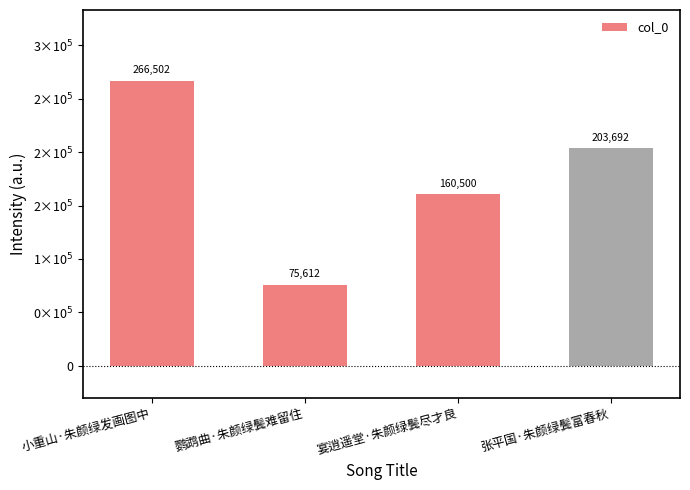

At which label does the data first exceed 203692?

小重山·朱颜绿发画图中